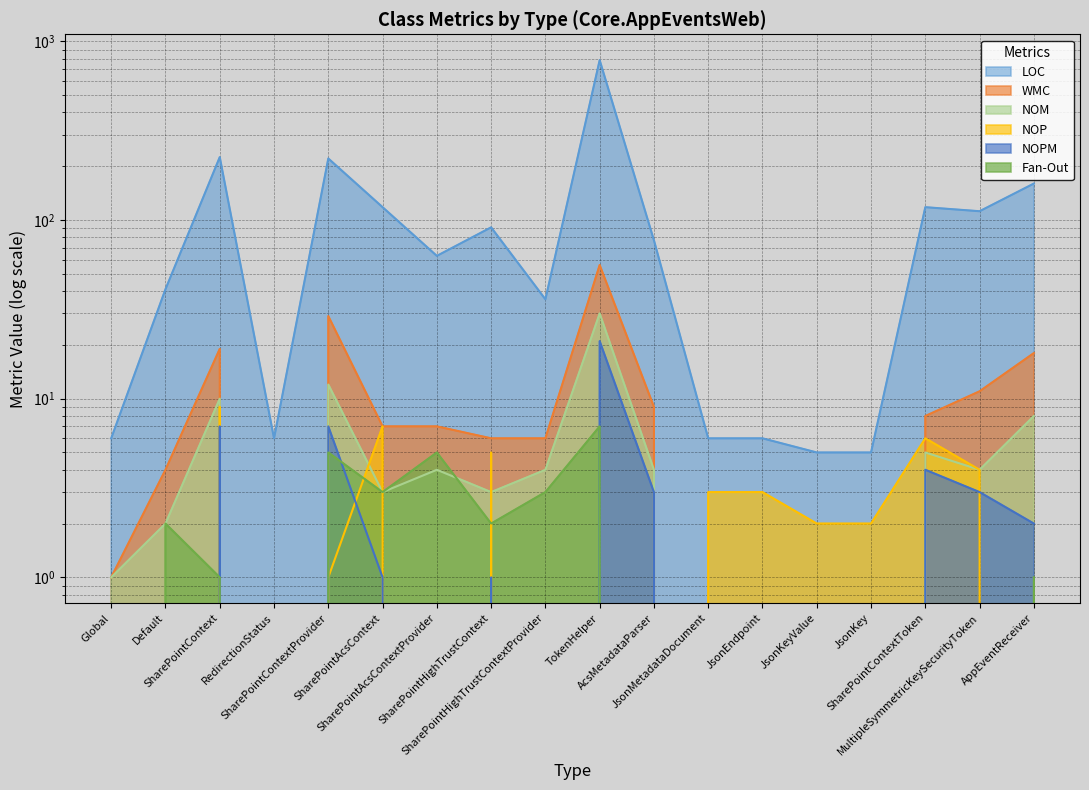

Which category has the highest value in the LOC series?

TokenHelper